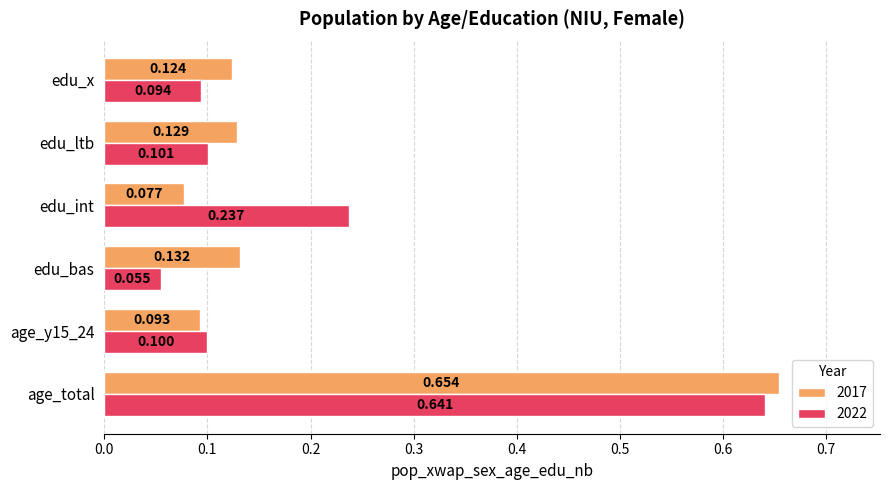

At which category is the sum across all series the highest?

age_total